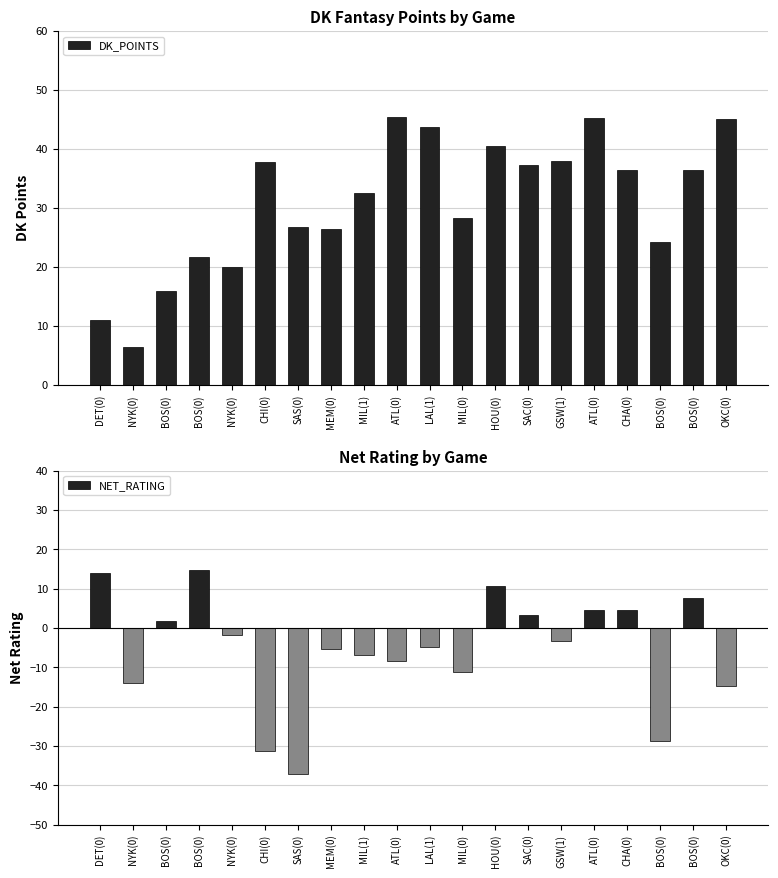

Reading right to left, list all the values displayed in this chart.

DK_POINTS: 45.0	36.5	24.2	36.5	45.2	38.0	37.2	40.5	28.2	43.8	45.5	32.5	26.5	26.8	37.8	20.0	21.8	16.0	6.5	11.0
NET_RATING: -14.7	7.6	-28.8	4.6	4.6	-3.4	3.2	10.7	-11.2	-4.9	-8.4	-6.9	-5.3	-37.2	-31.4	-1.8	14.7	1.8	-14.1	13.9